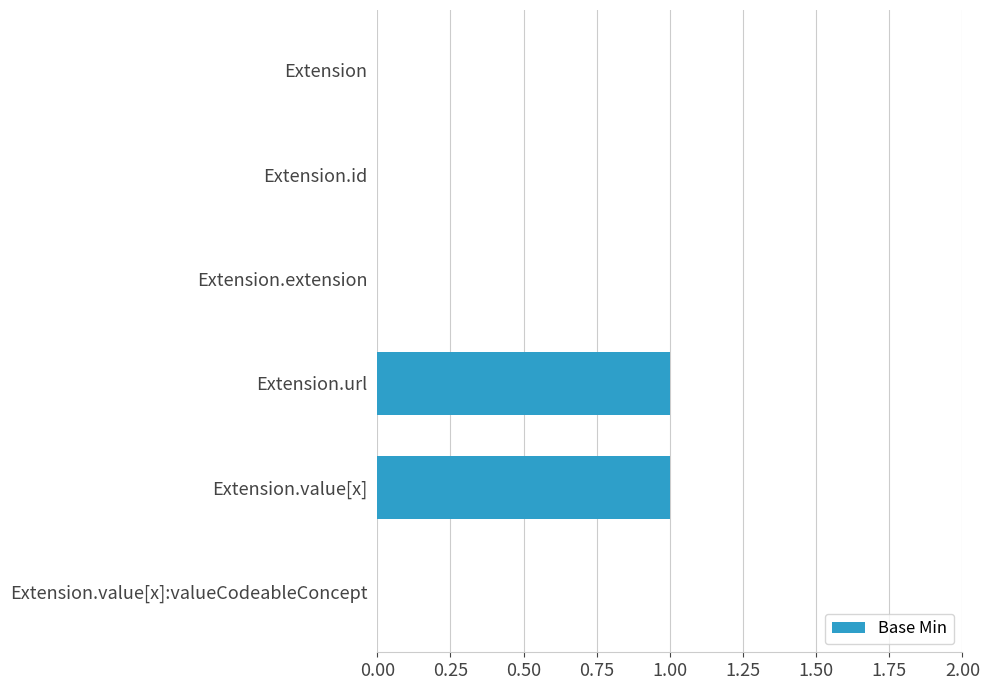

Between Extension.value[x] and Extension.id, which is larger?

Extension.value[x]